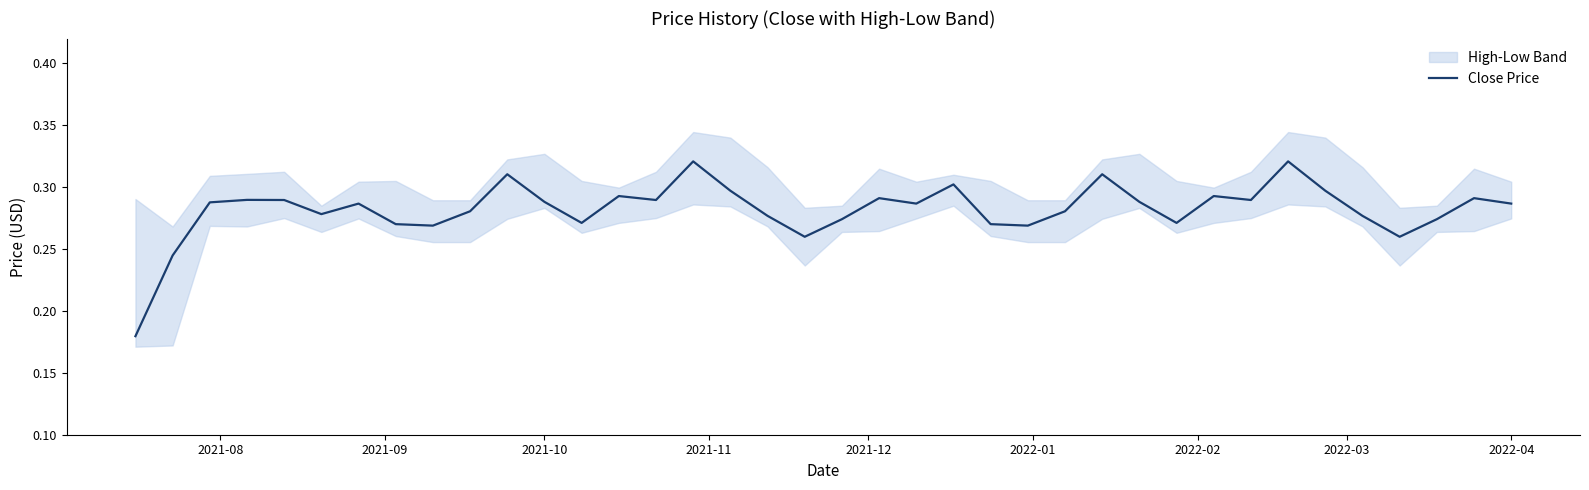

How many lines are shown in the chart?

1